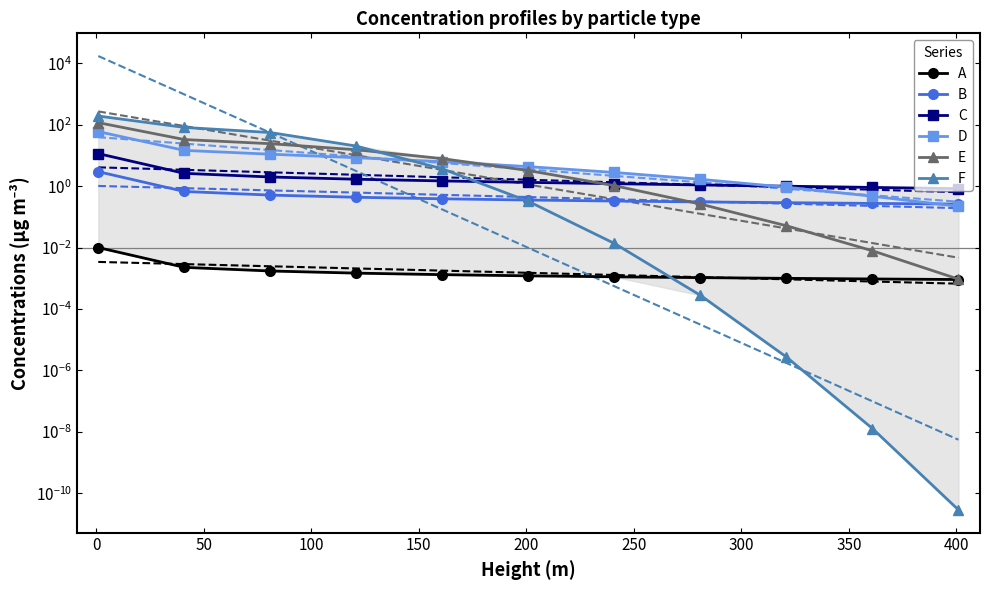

After their last crossing, which series has the higher values: B or E?

B